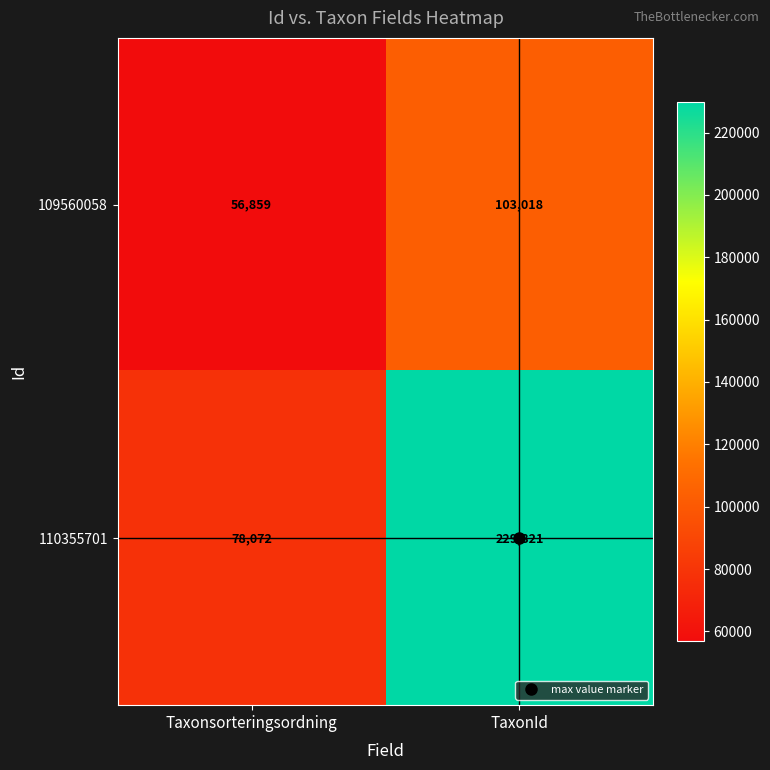

What value does the 110355701 series have at Taxonsorteringsordning, to the nearest 10?

78070